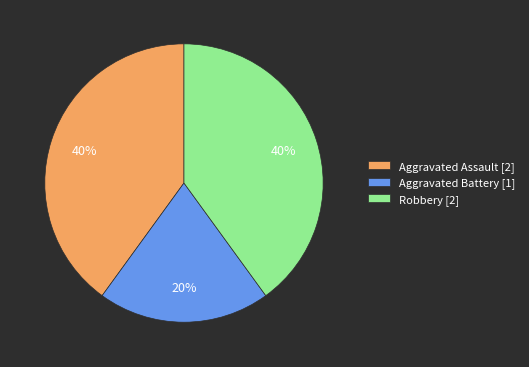

To the nearest percent, what is the difference between the Aggravated Assault and Aggravated Battery slice percentages?

20%